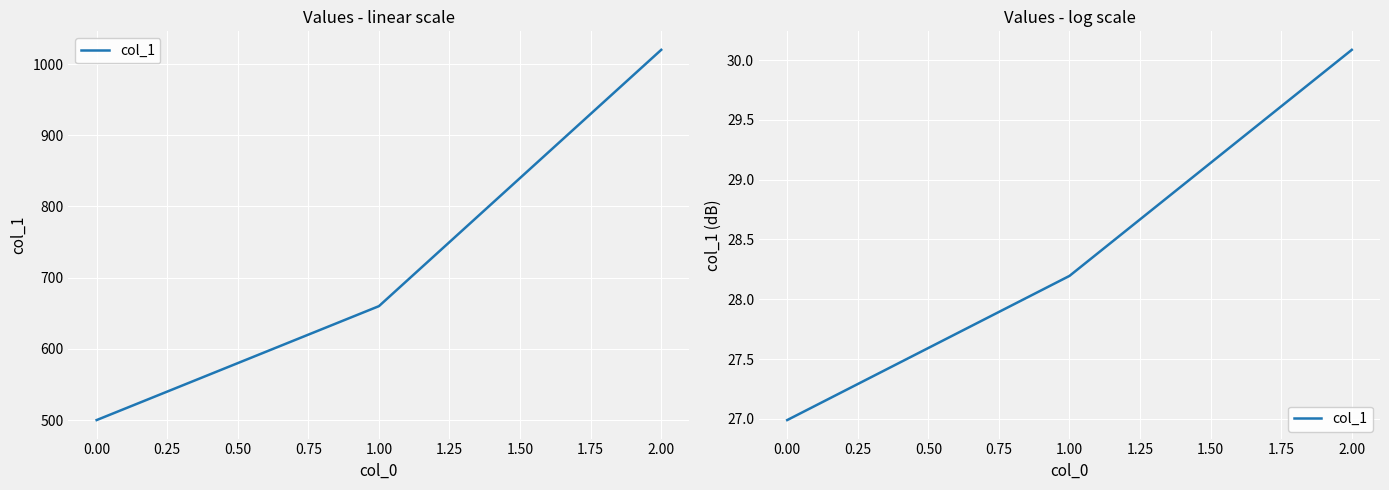

Reading right to left, extract all data points from this chart.

30.1	28.2	27.0